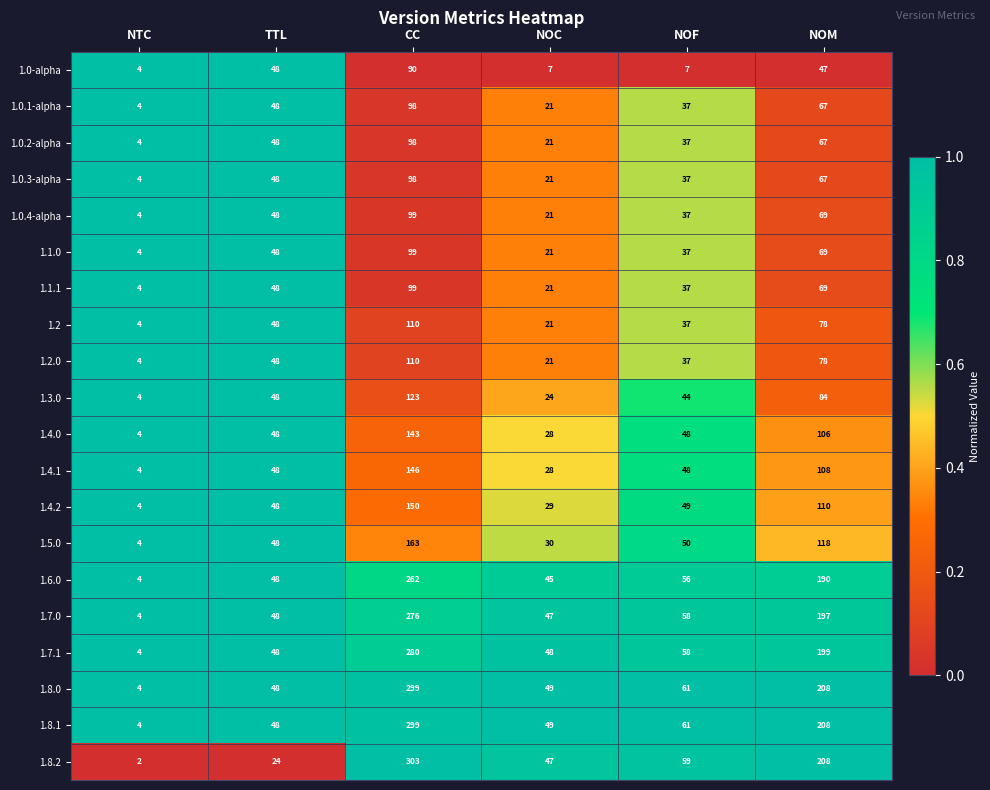

Where is 1.2.0 nearest to the value 57?

TTL